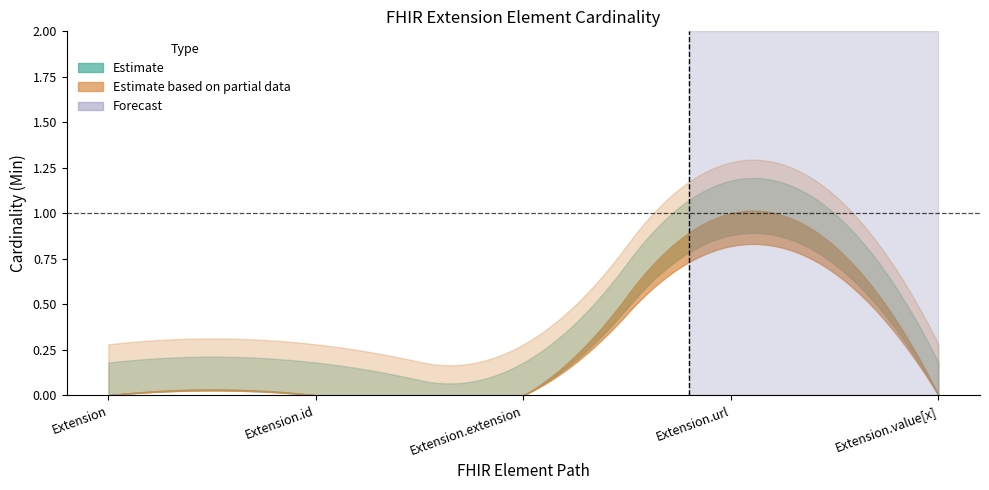

What is the maximum value shown in the chart?

1